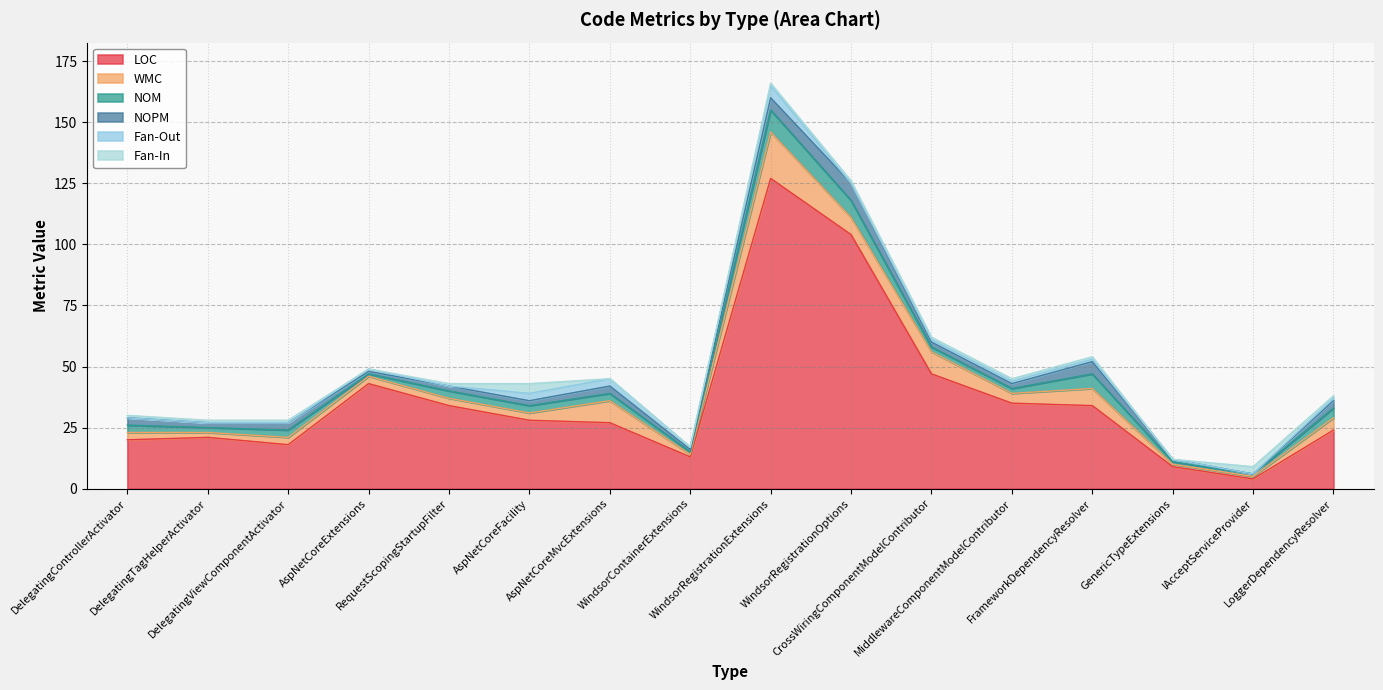

What are all the series names shown in the legend?

LOC, WMC, NOM, NOPM, Fan-Out, Fan-In